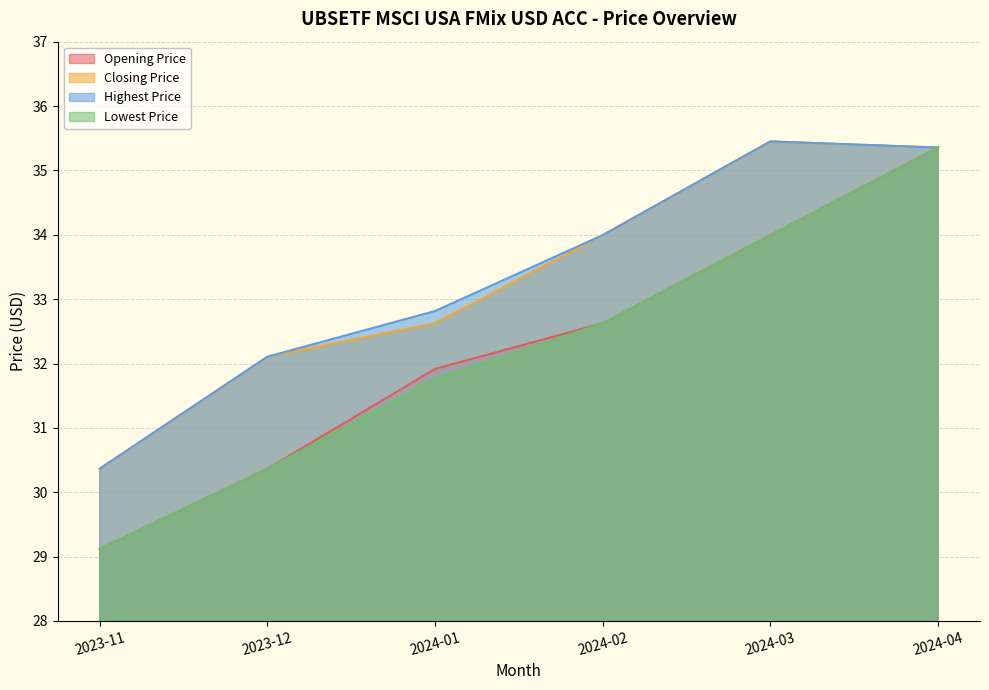

Which series has the largest total across all categories?

Highest Price